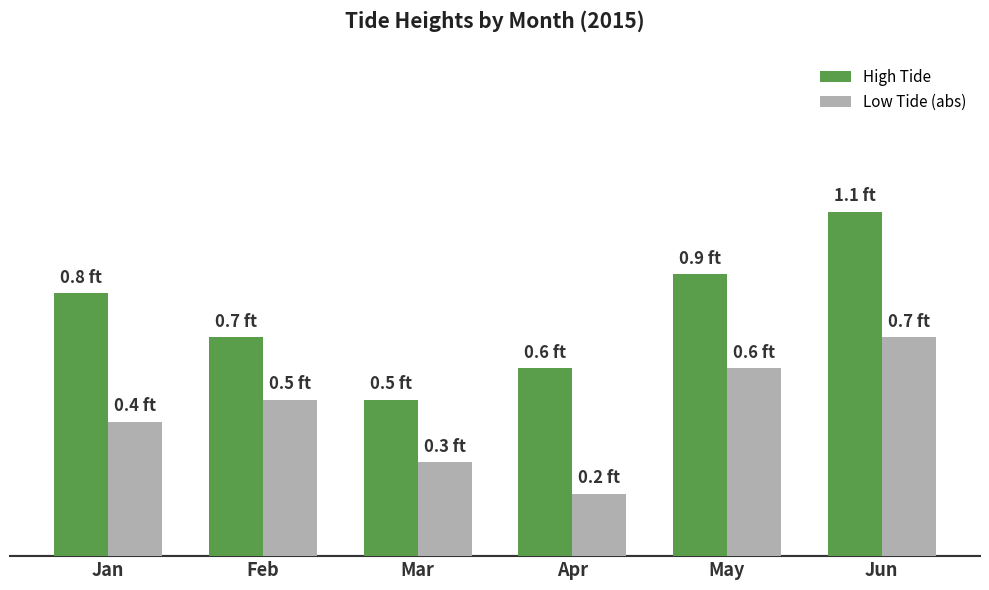

What are all the series names shown in the legend?

High Tide, Low Tide (abs)